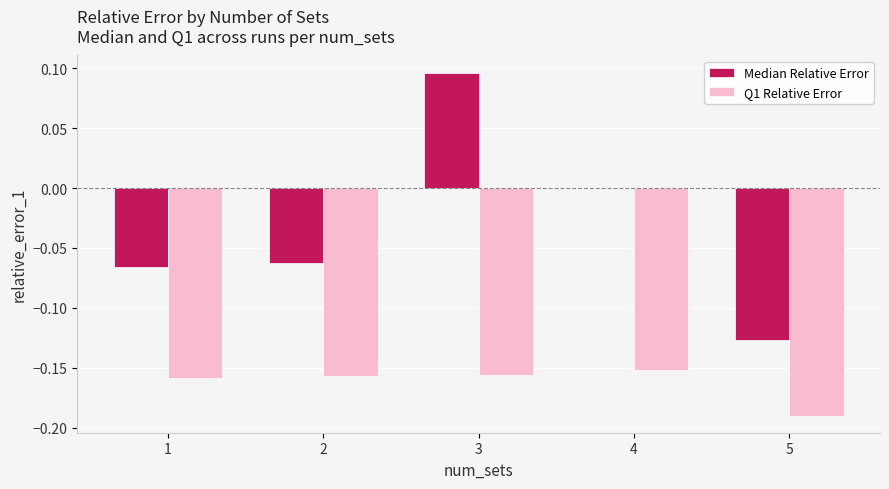

Is the value of Q1 Relative Error at 3 greater than the value of Median Relative Error at 5?

No